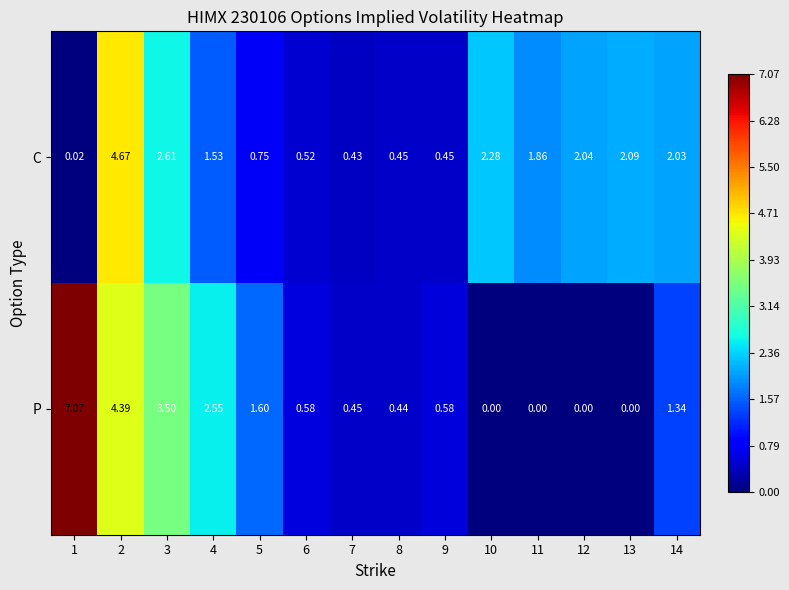

Which series has the largest total across all categories?

P